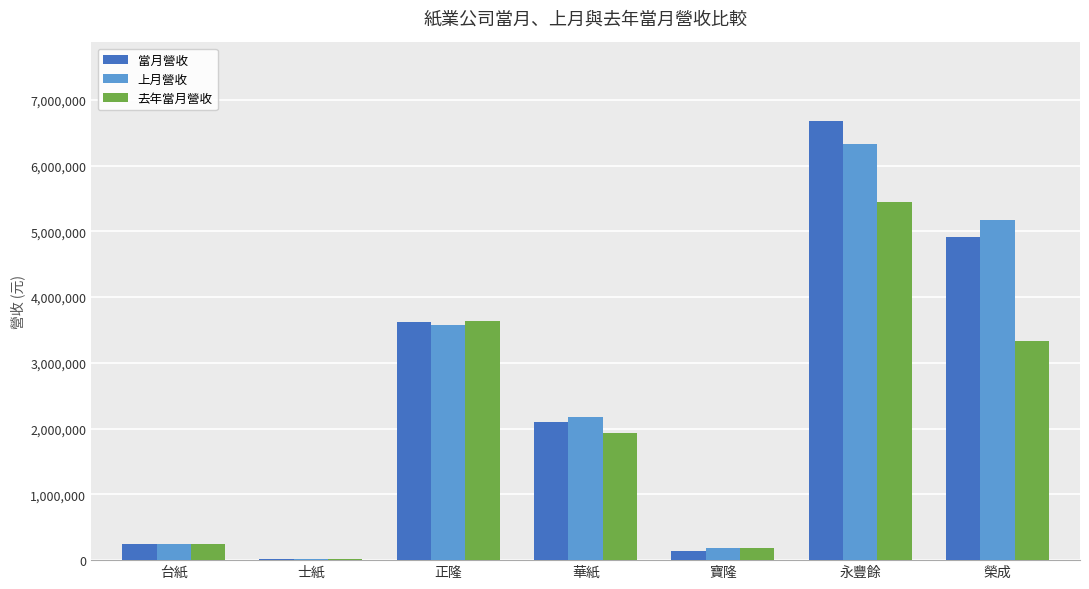

Which series changed the most between 正隆 and 寶隆?

當月營收